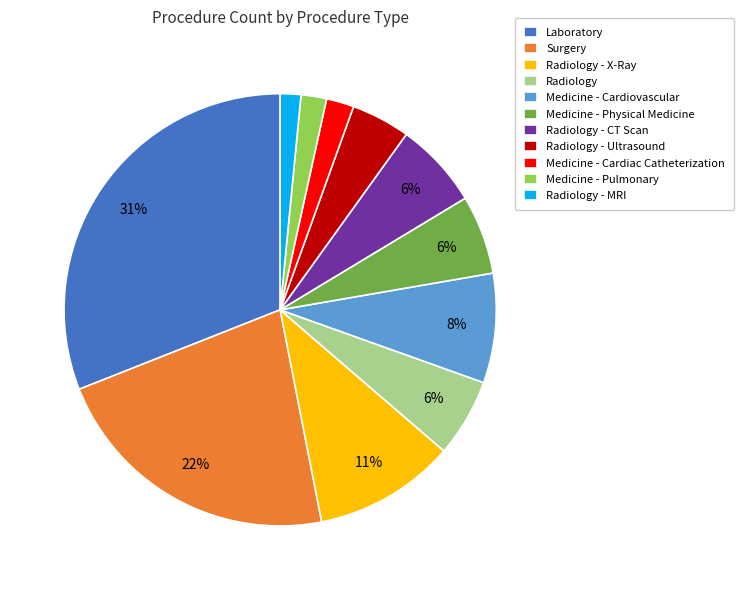

Is it true that Radiology - MRI is 2% of the pie?

True